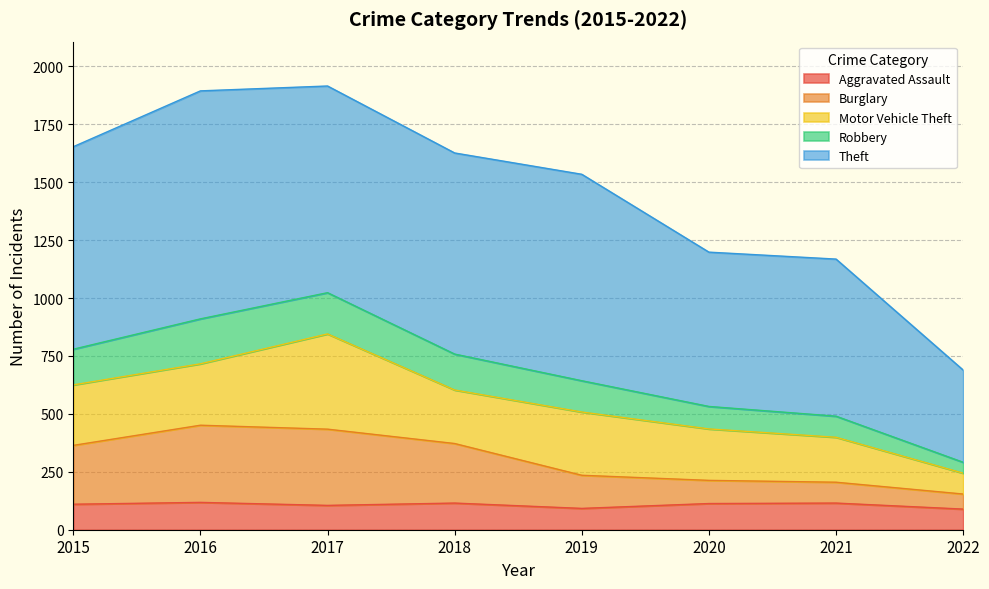

What is the total value across all series at 2020?

1198